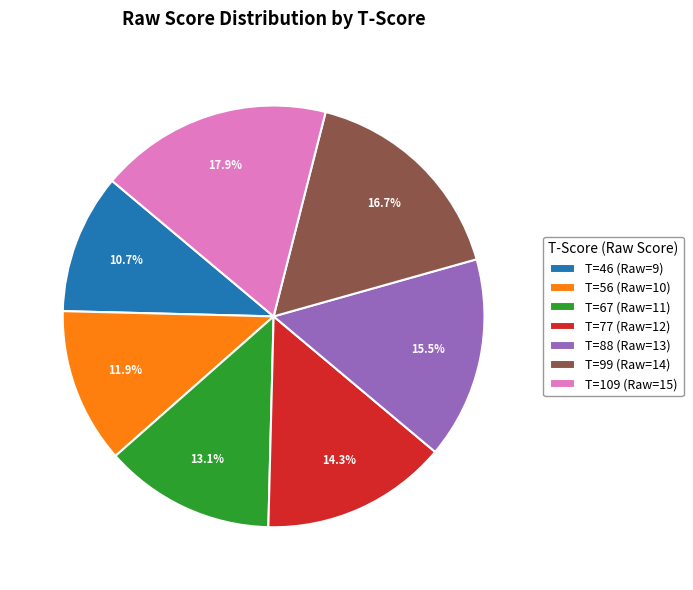

Is T=77 (Raw=12) the majority of the pie?

No